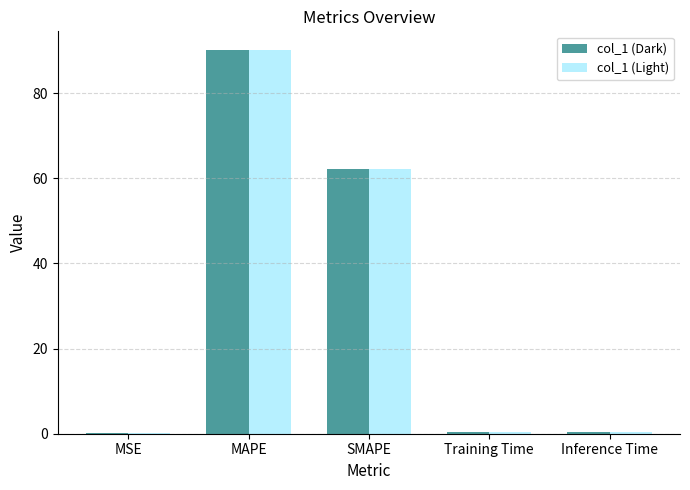

What is the sum of all col_1 (Dark) values?

153.1